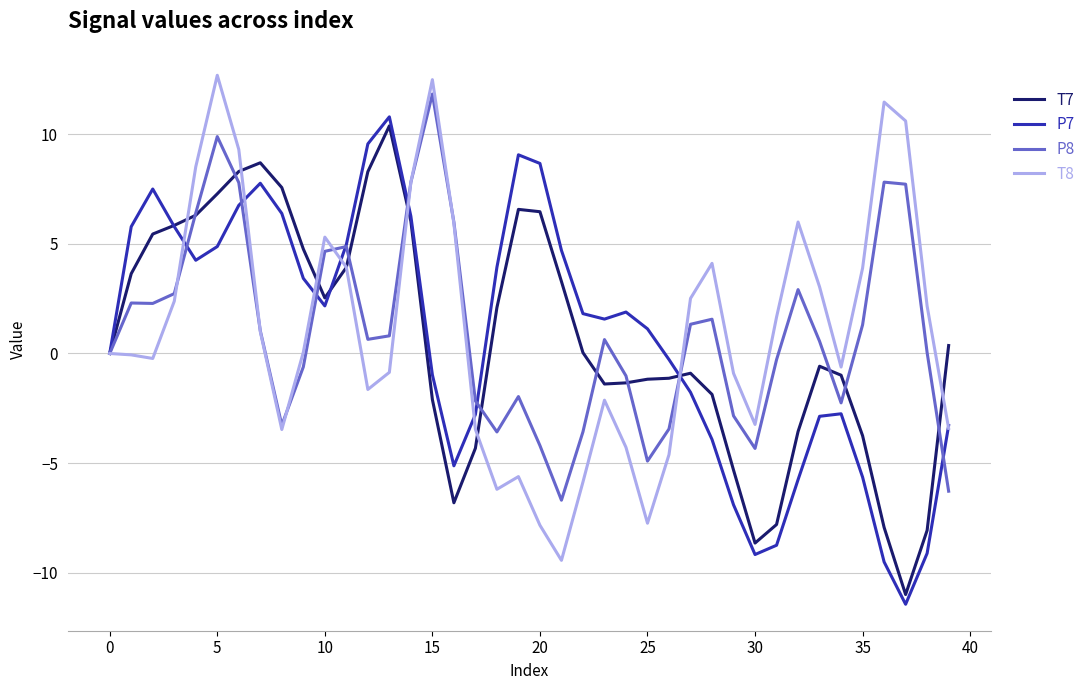

What is the smallest value displayed?

-11.4